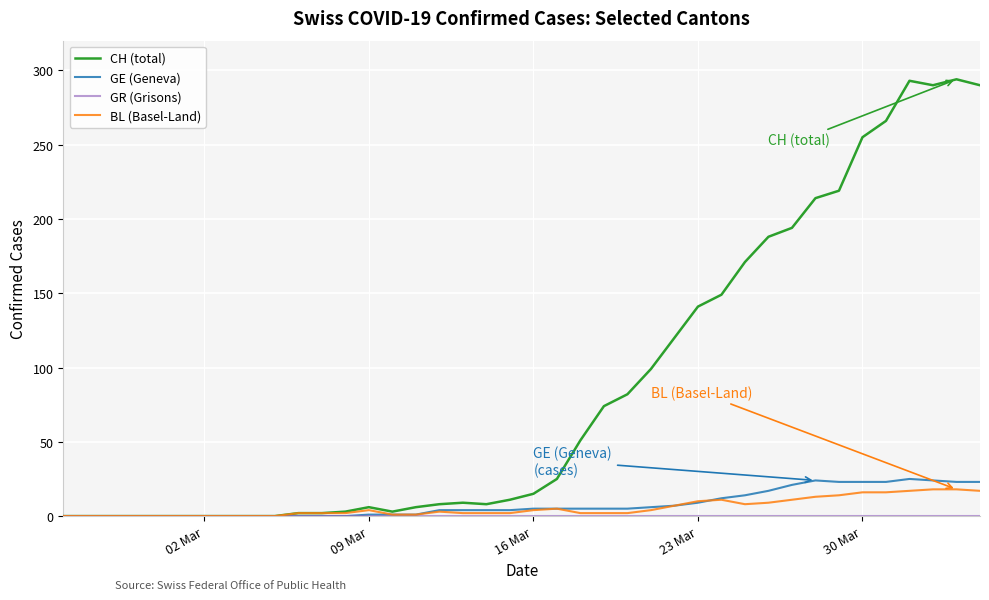

What is the maximum value shown in the chart?

294